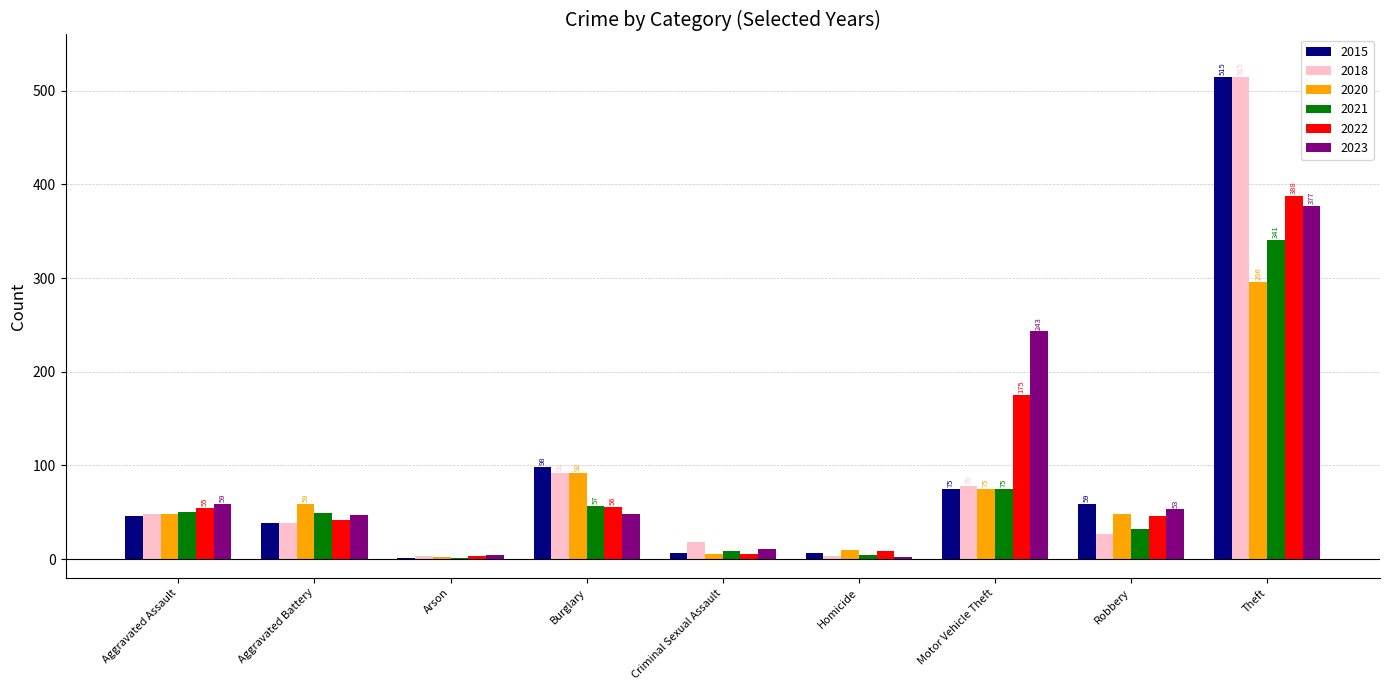

The value of 2020 at Homicide is 10. True or false?

True